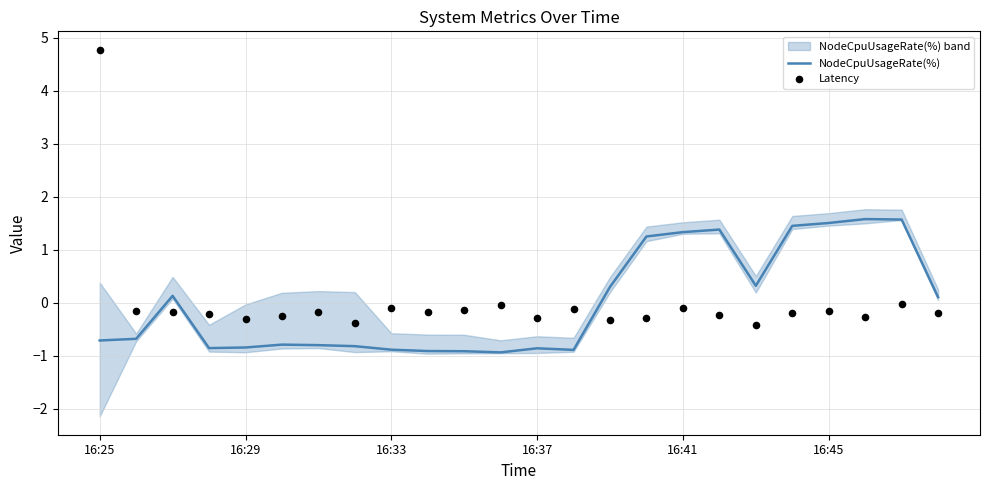

At how many categories does at least one series exceed 3?

1